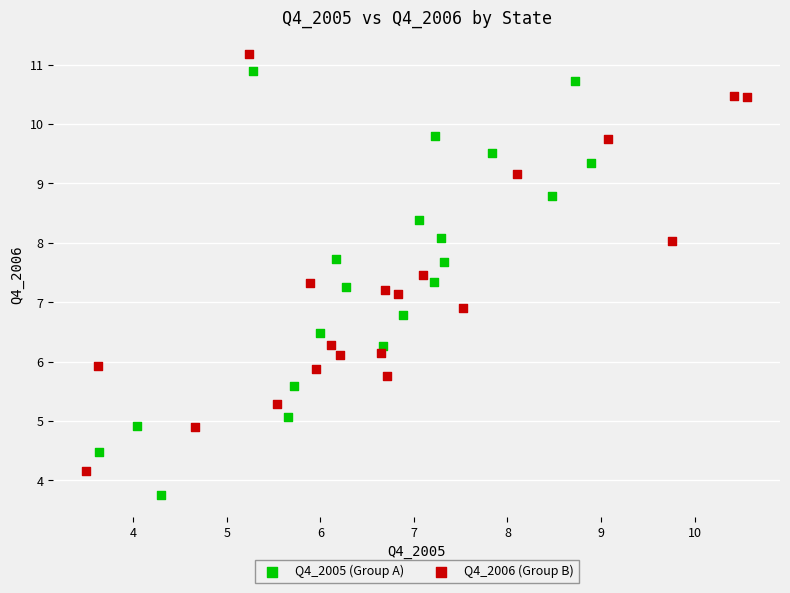

Which series reaches the maximum Y coordinate?

Q4_2006 (Group B)